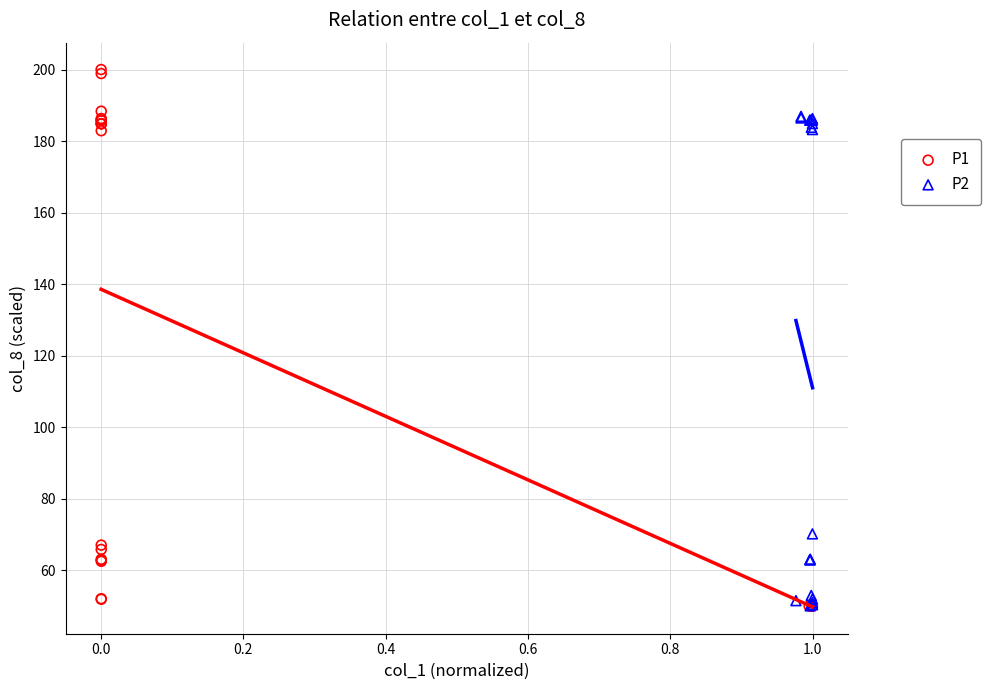

Which series has the widest spread of Y values?

P1